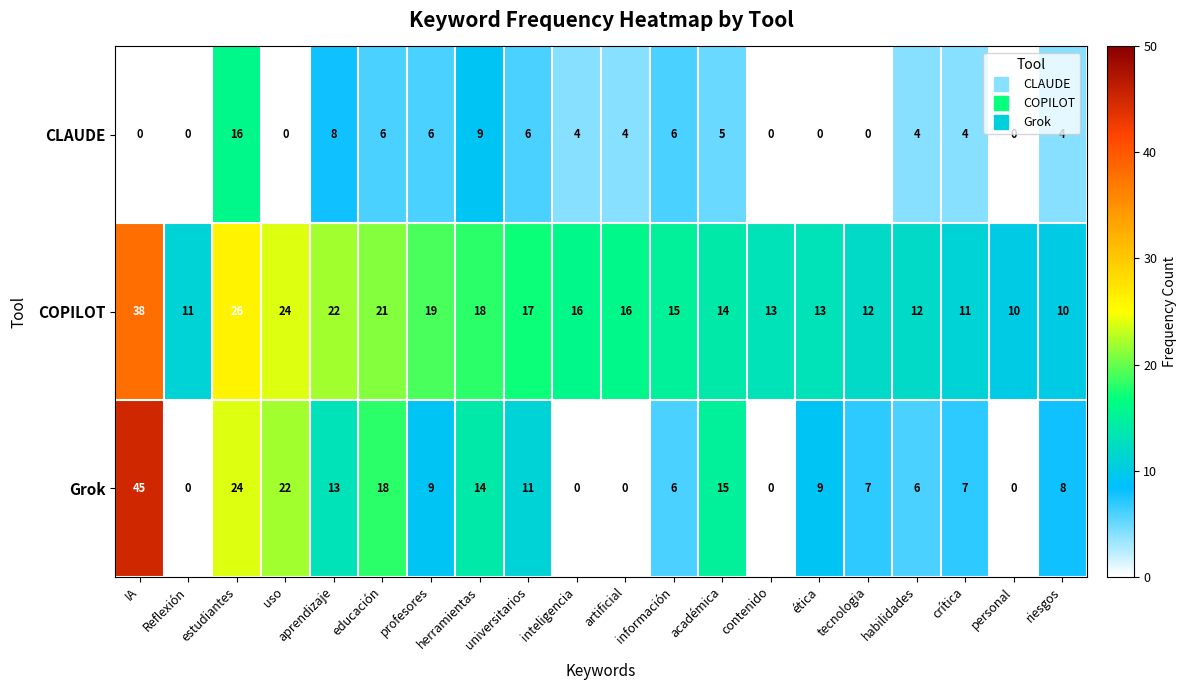

What value does the Grok series have at riesgos, to the nearest 5?

10